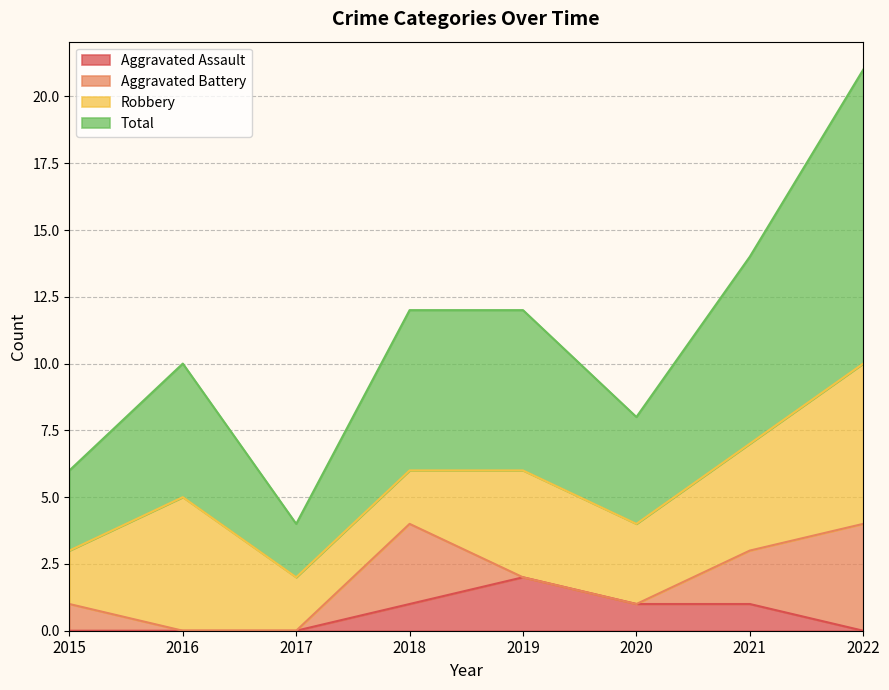

How many Aggravated Assault values are between 0 and 1?

7